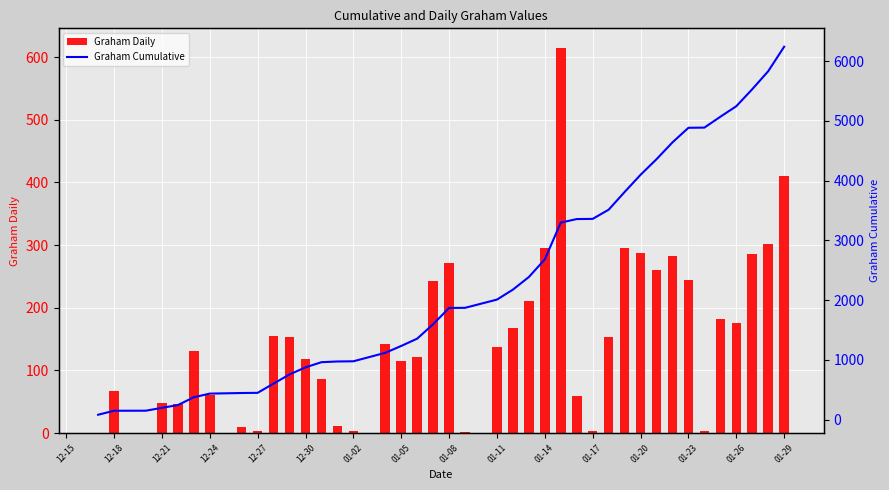

How many groups of bars are there?

40